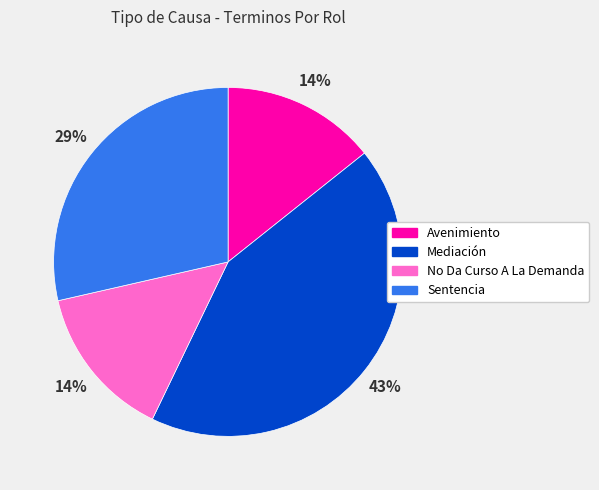

Is there any slice that represents more than half of the pie?

No